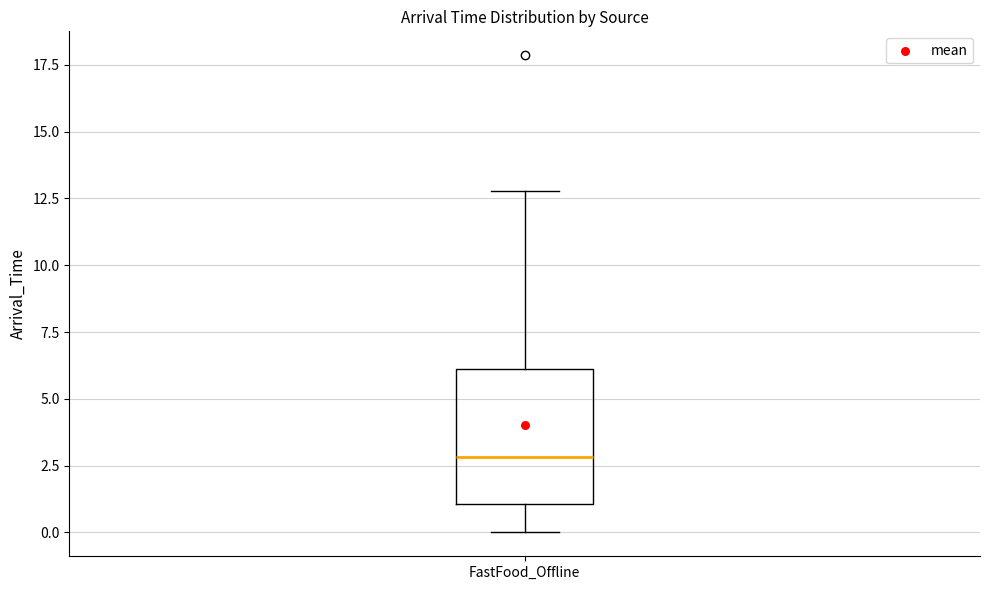

Where does the median line of the box for FastFood_Offline sit on the y-axis? The values are not printed on the chart, so give them approximately, as read against the axis.

3